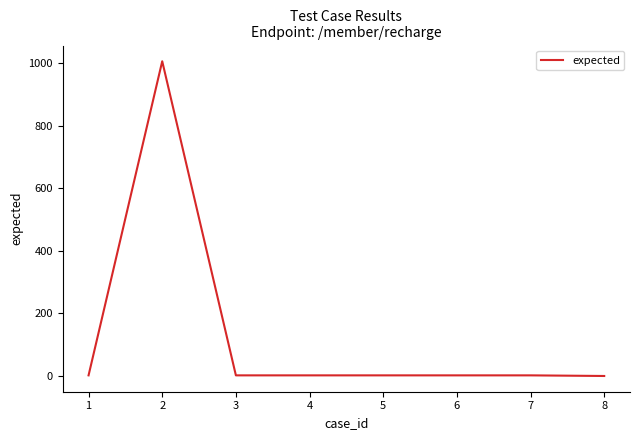

Is it true that the value at 2 is 1723?

False